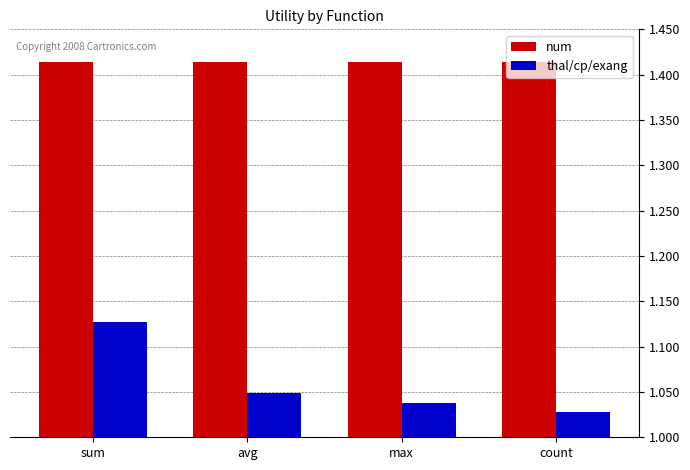

The num series shows 0.3 at count. True or false?

False